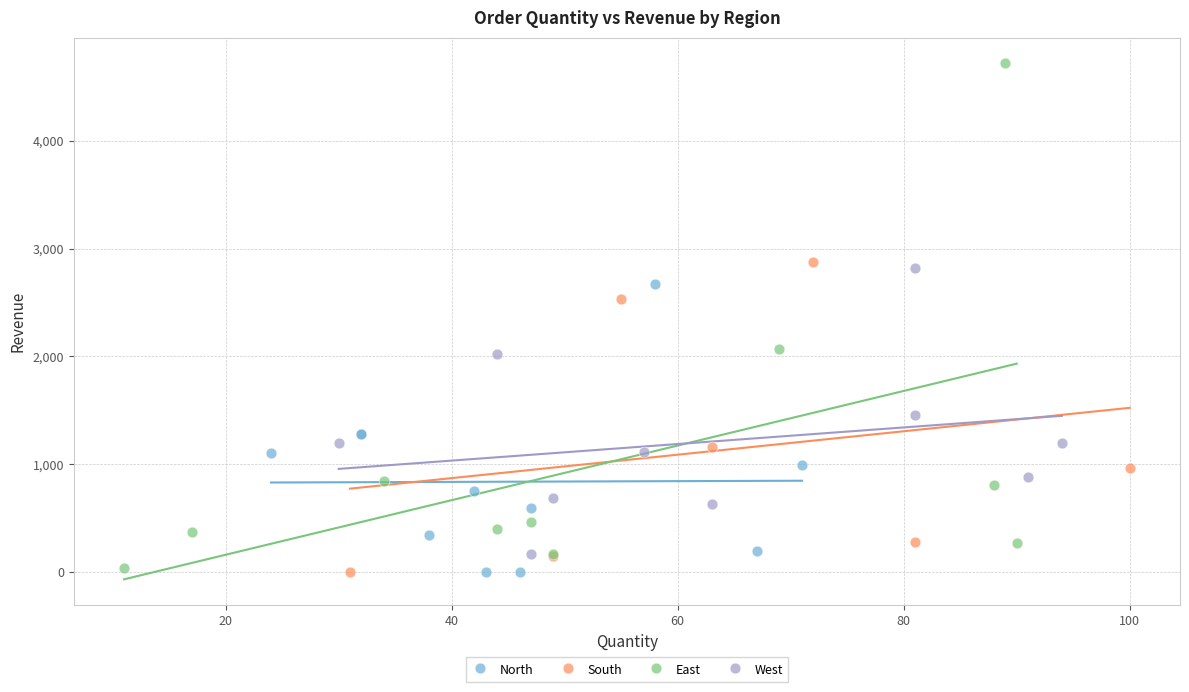

Which series contains the highest Y value?

East